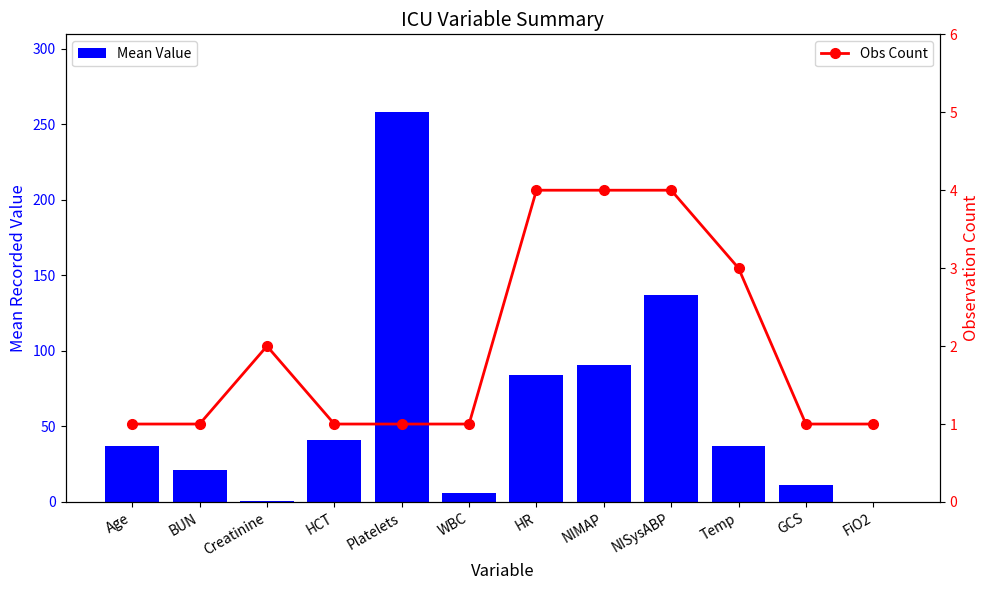

What is the sum of the Obs Count values at WBC and Platelets?

2.0